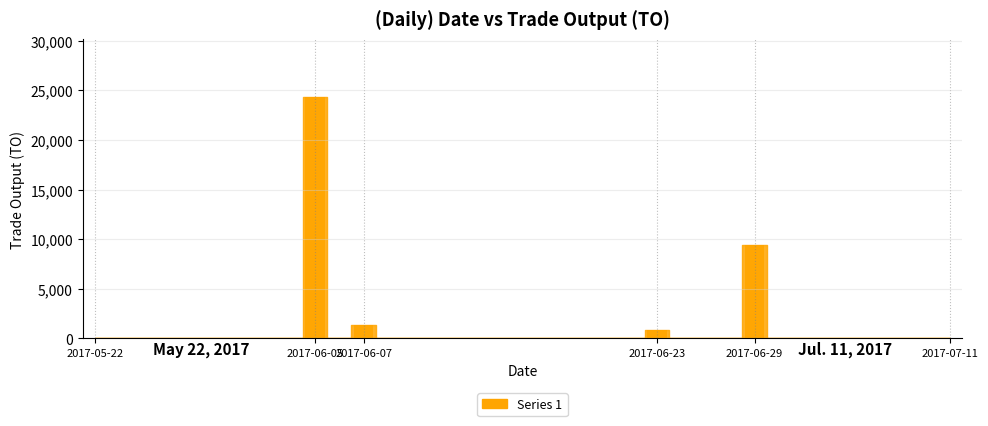

What is the maximum value shown in the chart?

24300